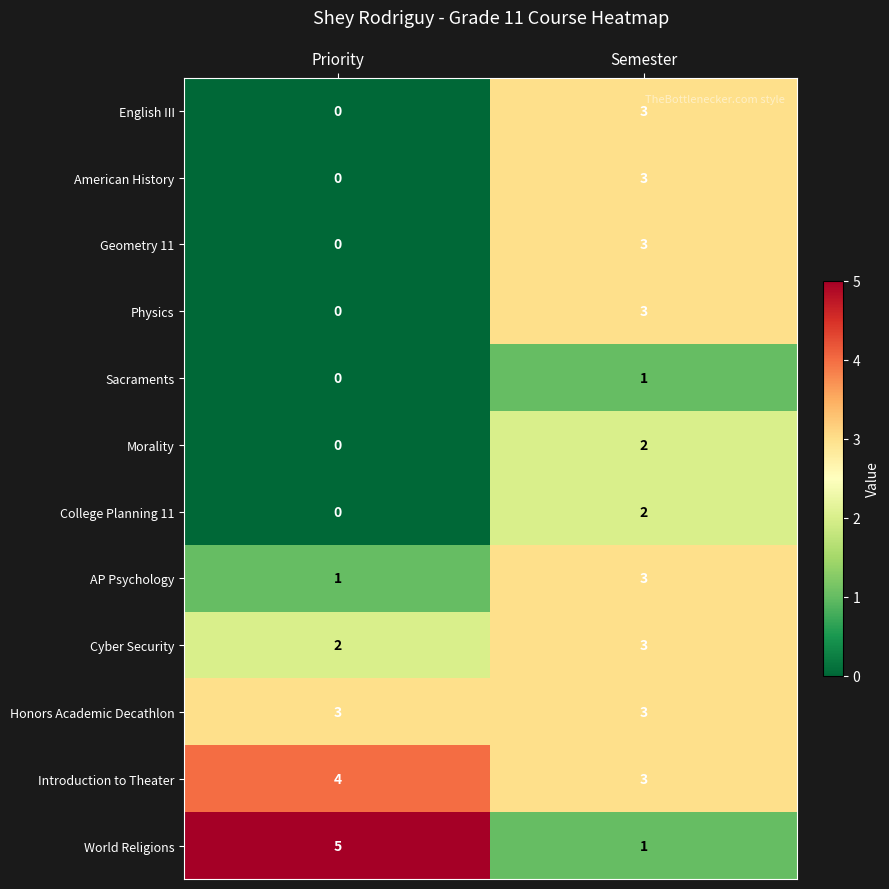

What is the difference between the Geometry 11 values at Semester and Priority?

3